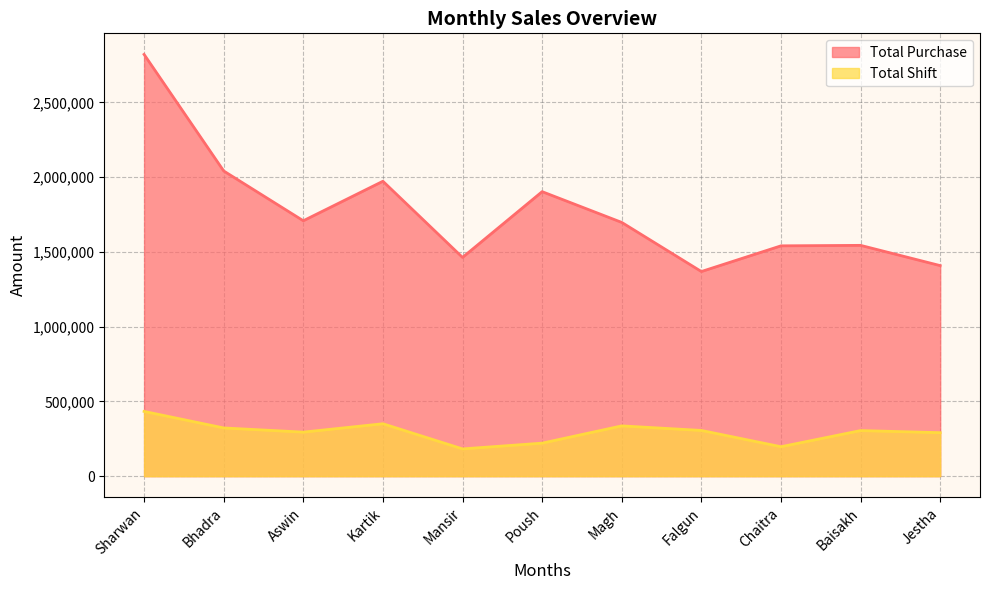

List the labels in order of Total Purchase value, smallest first.

Falgun, Jestha, Mansir, Chaitra, Baisakh, Magh, Aswin, Poush, Kartik, Bhadra, Sharwan